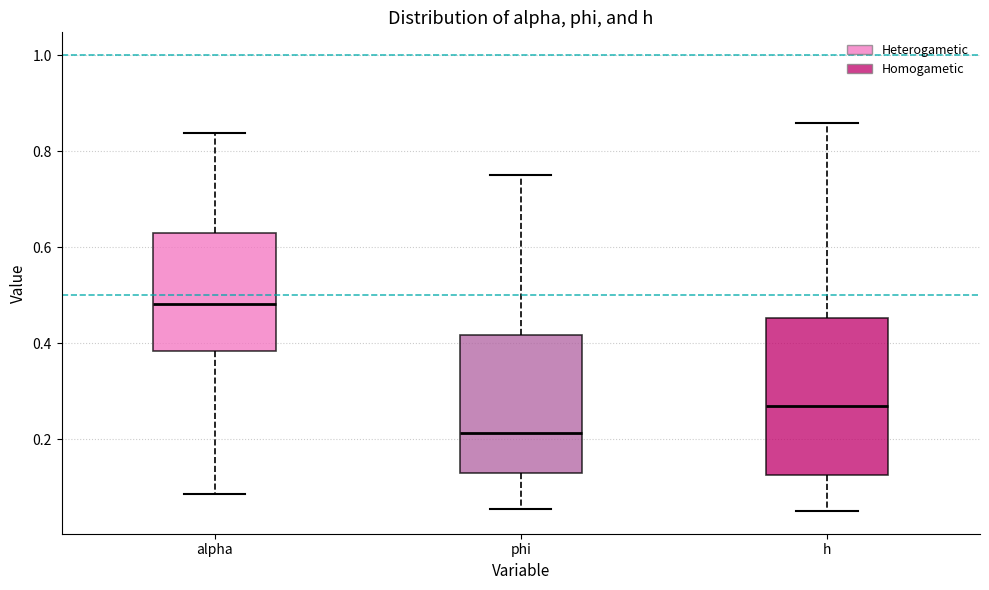

Which box has the highest median line?

alpha